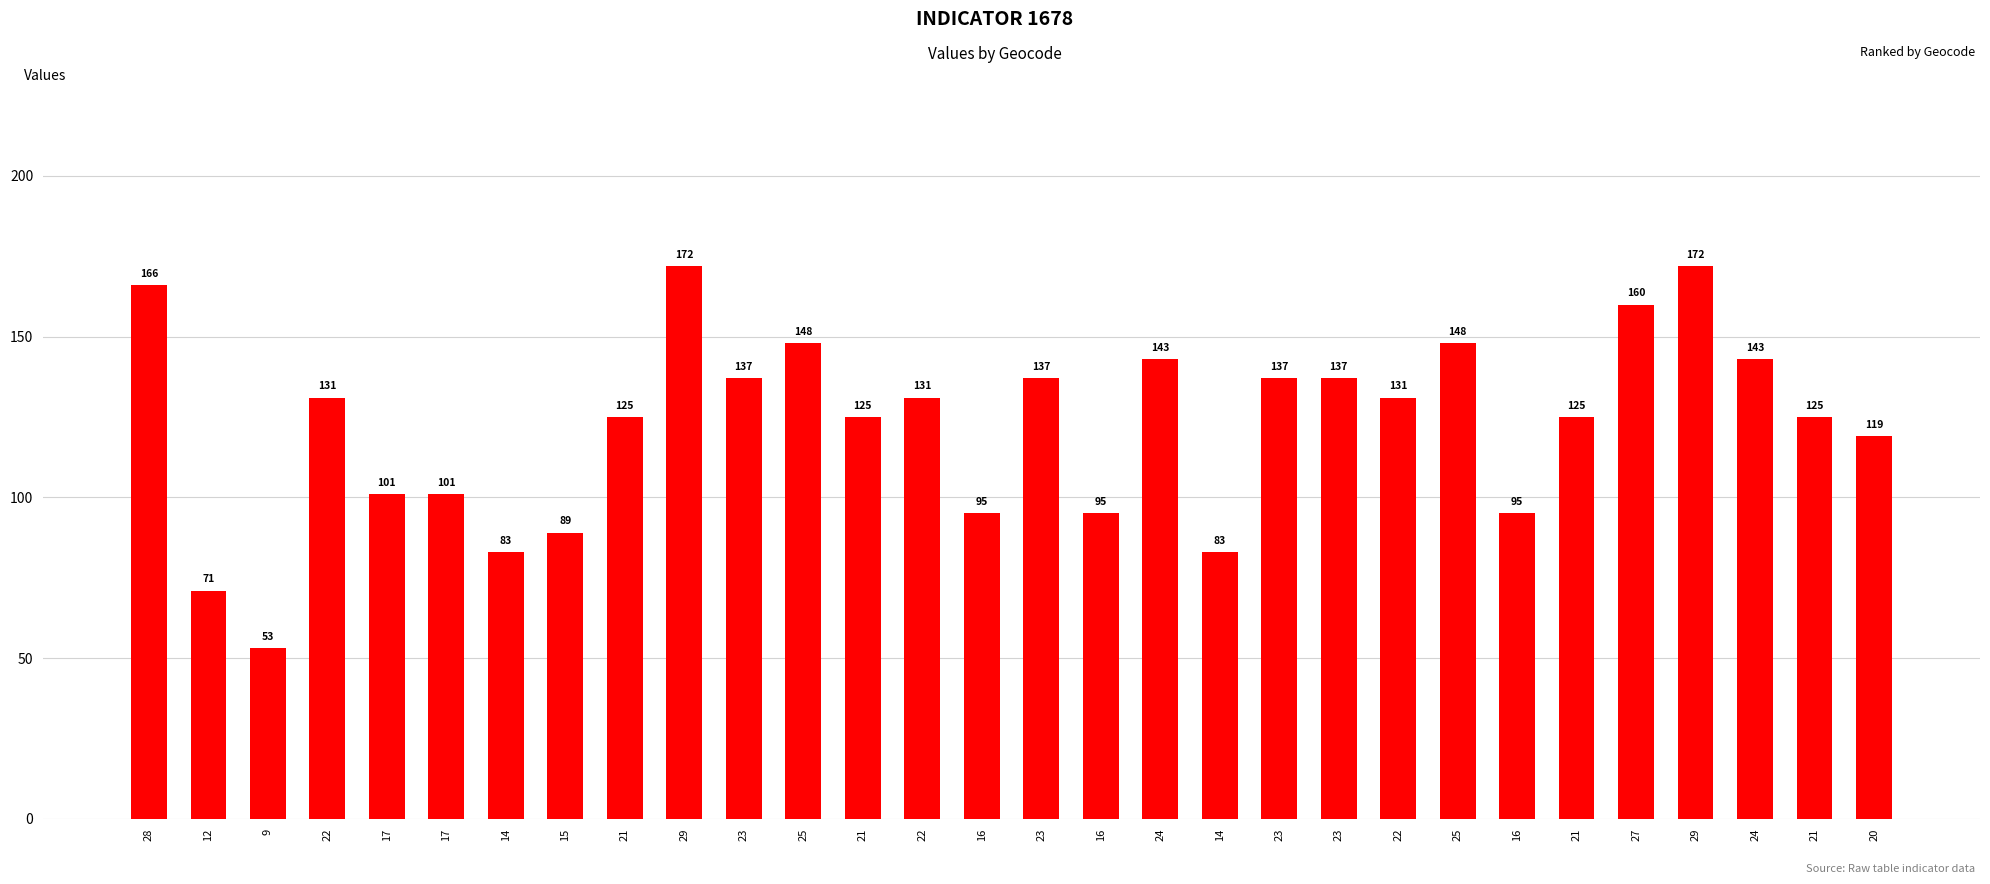

Count the number of categories in the chart.

30